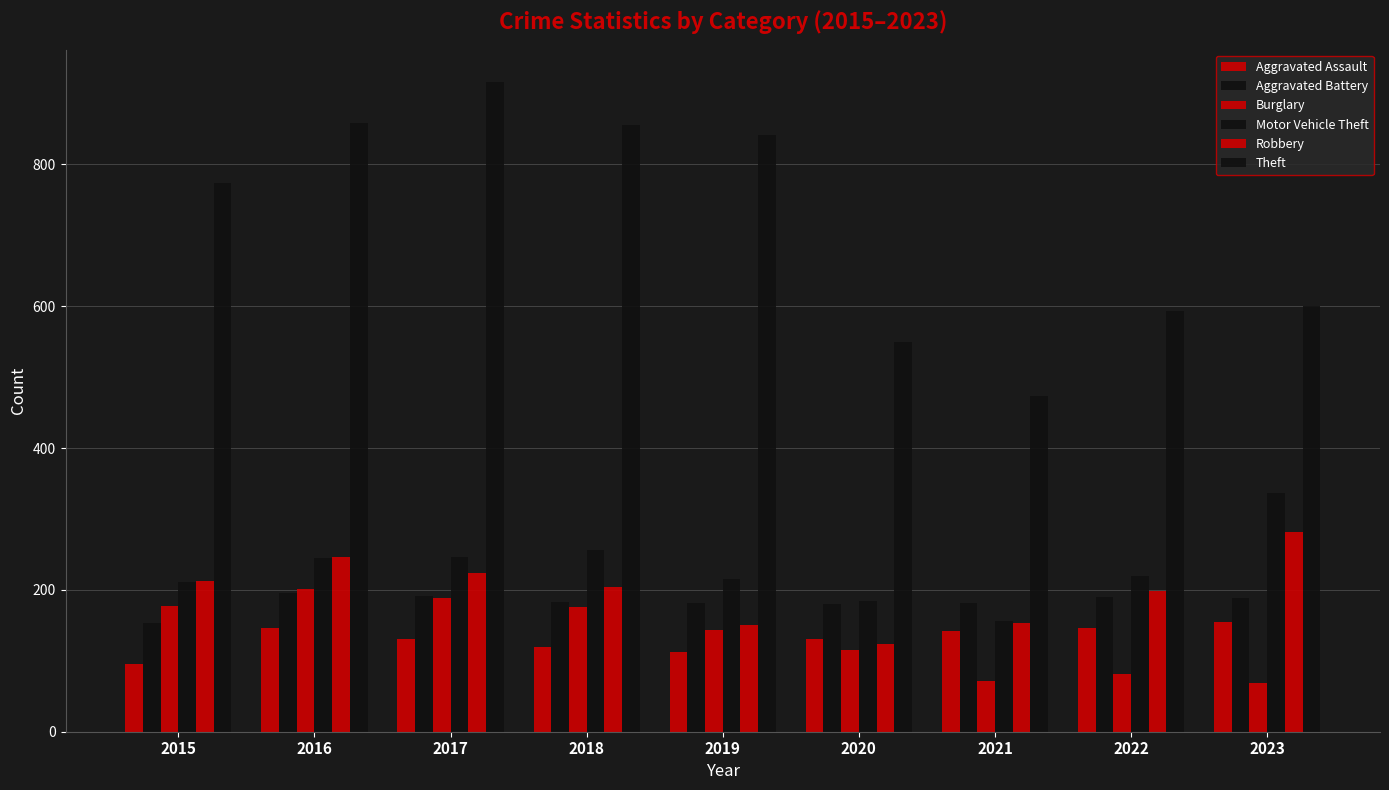

Reading left to right, what are all the values shown in this chart?

Aggravated Assault: 95	146	131	119	113	131	142	146	155
Aggravated Battery: 154	196	191	183	182	180	182	190	189
Burglary: 178	201	189	176	143	115	71	82	69
Motor Vehicle Theft: 211	245	247	256	216	184	156	219	337
Robbery: 212	247	224	204	150	124	153	198	281
Theft: 774	858	916	856	841	550	474	593	601